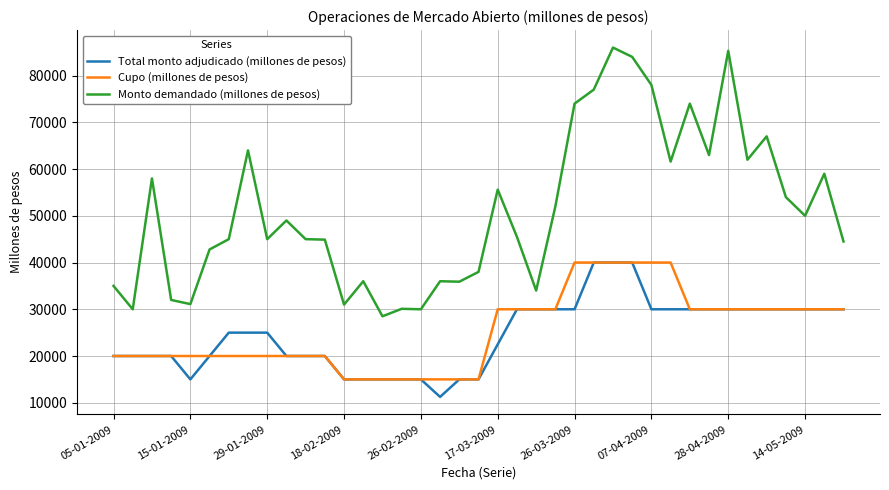

True or false: Monto demandado (millones de pesos) and Total monto adjudicado (millones de pesos) cross at least once.

False